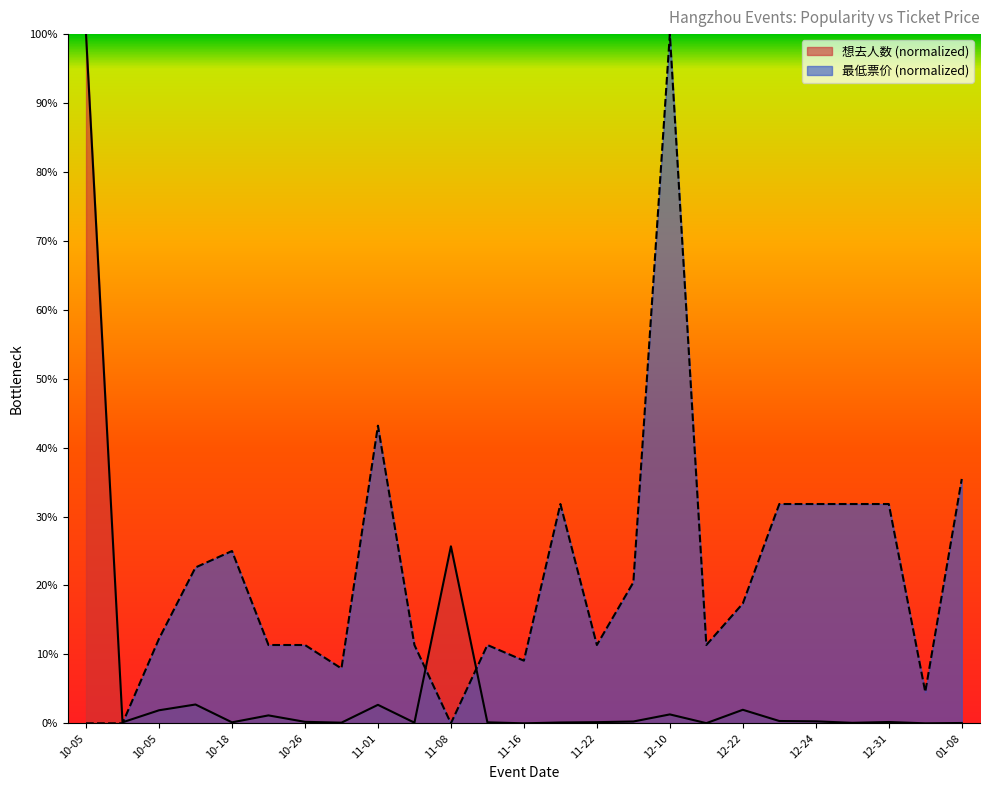

At which category is the sum across all series the highest?

12-10